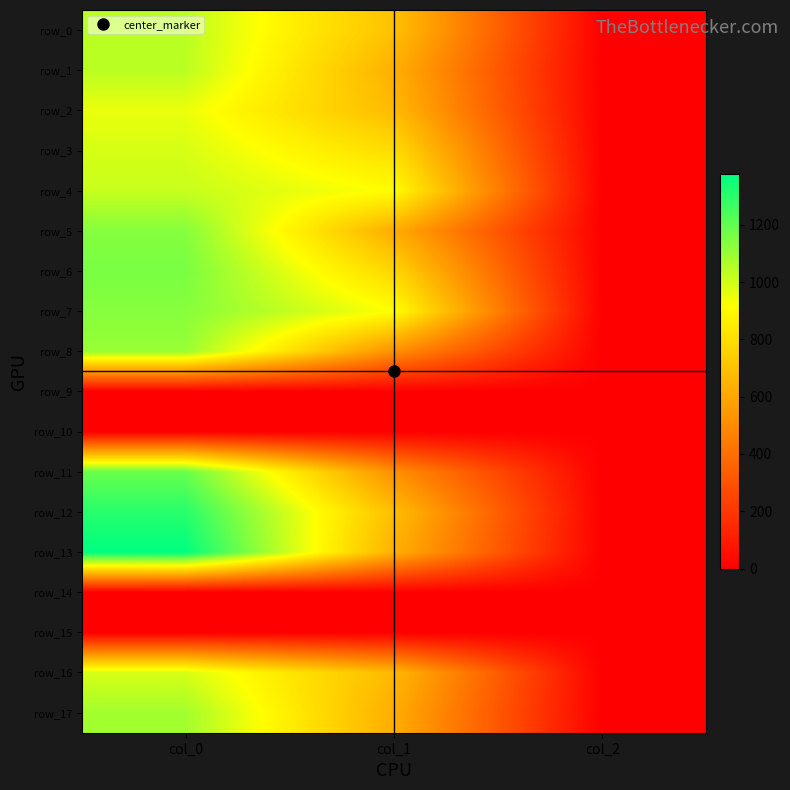

Reading left to right, what are all the values shown in this chart?

row_0: 1040.0	695.2	2.0
row_1: 1040.0	634.5	2.0
row_2: 953.3	671.6	2.0
row_3: 990.0	793.1	2.0
row_4: 1016.7	911.2	2.0
row_5: 1136.7	621.0	2.0
row_6: 1156.7	769.5	2.0
row_7: 1133.3	918.0	2.0
row_8: 1103.3	519.8	2.0
row_9: 0.0	0.0	0.0
row_10: 0.0	0.0	0.0
row_11: 1186.7	519.8	2.0
row_12: 1303.3	685.1	2.0
row_13: 1376.7	637.9	2.0
row_14: 0.0	0.0	0.0
row_15: 0.0	0.0	0.0
row_16: 990.0	664.9	2.0
row_17: 1083.3	624.4	2.0